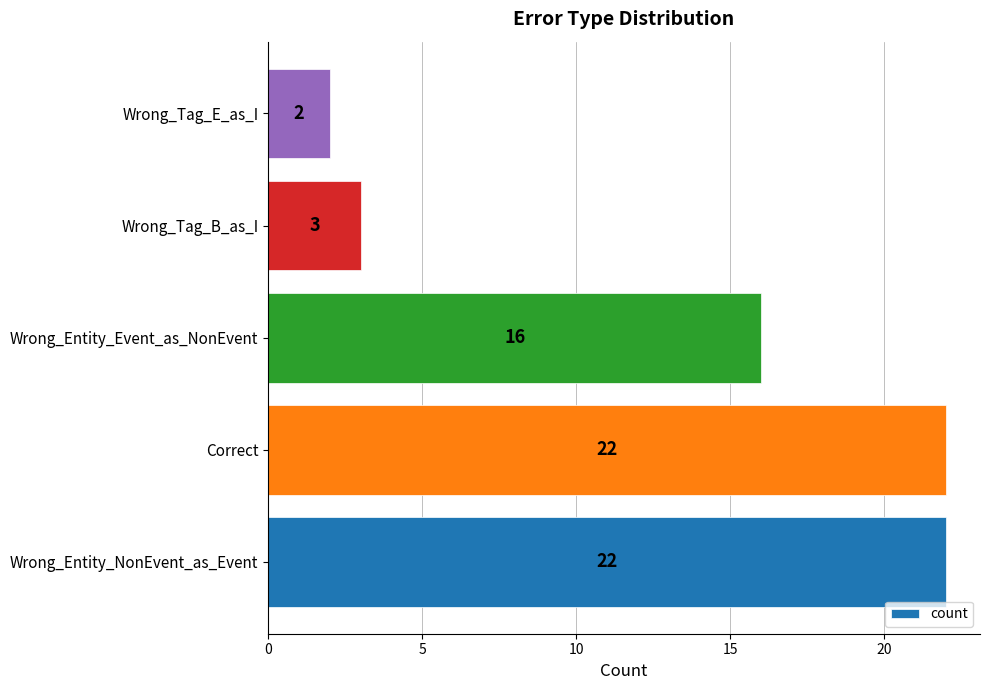

What is the sum of all values?

65